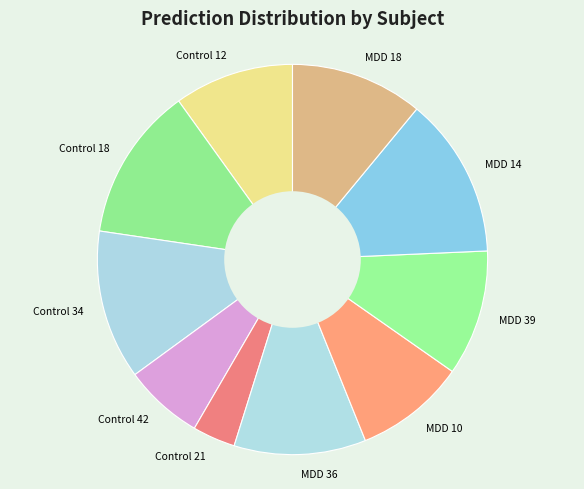

How many segments does this pie chart have?

10